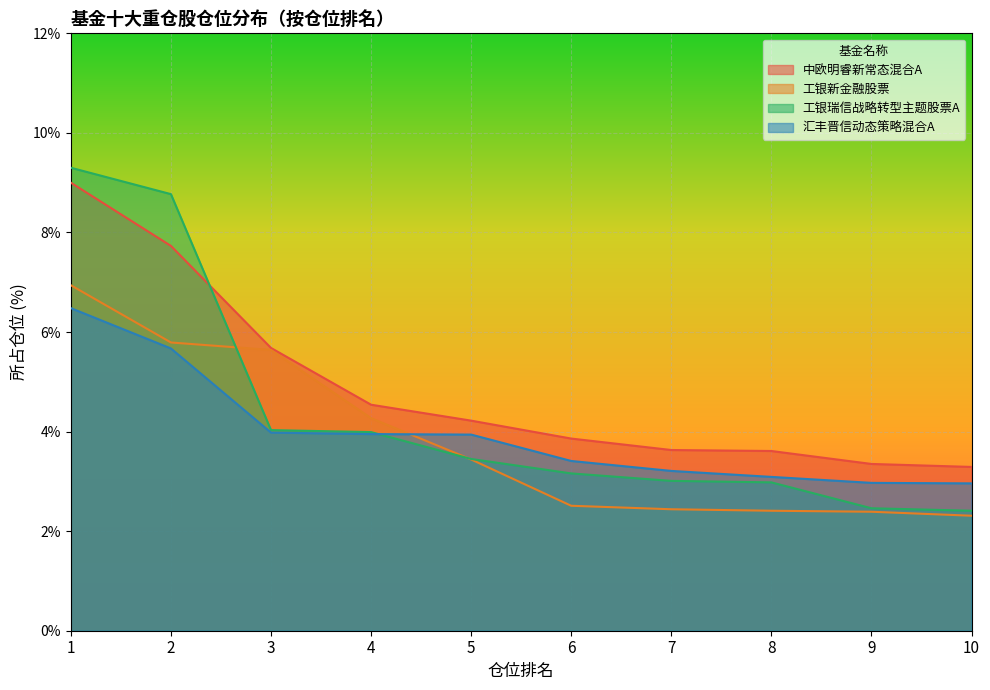

Which series has the largest total across all categories?

中欧明睿新常态混合A